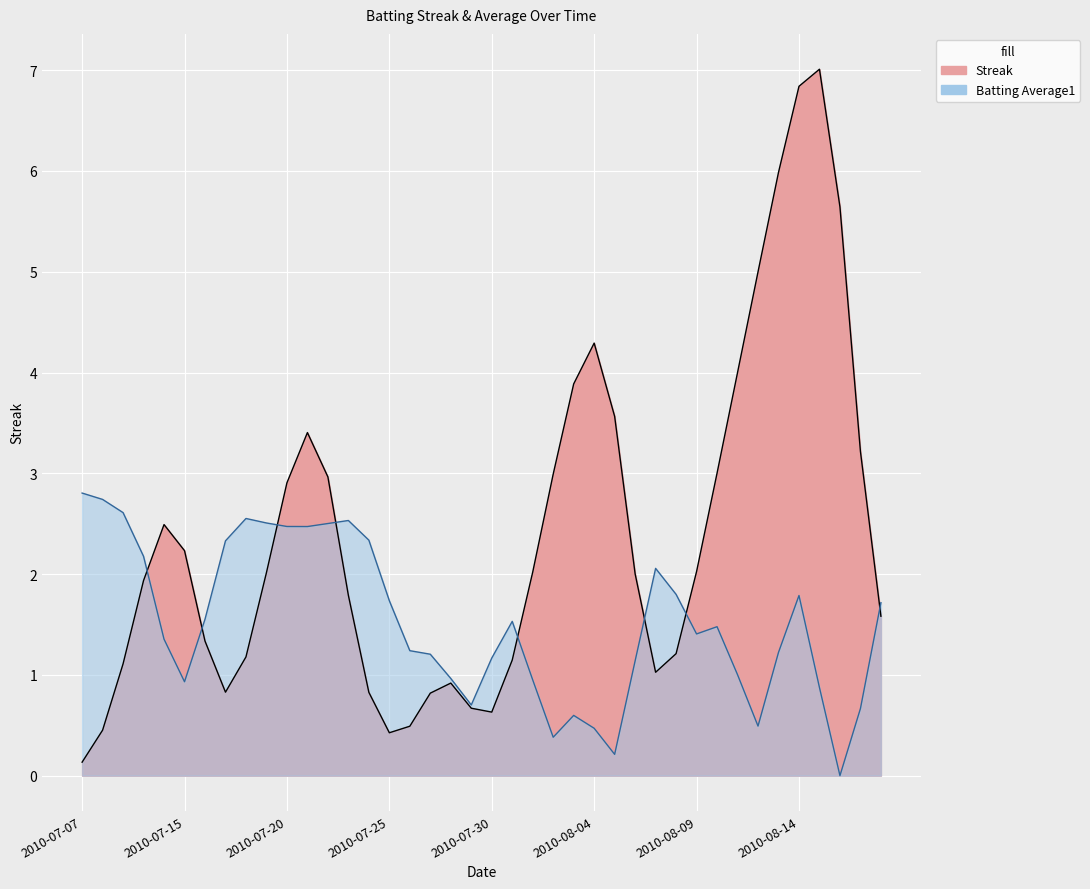

Which series has the largest range (max minus min)?

Streak